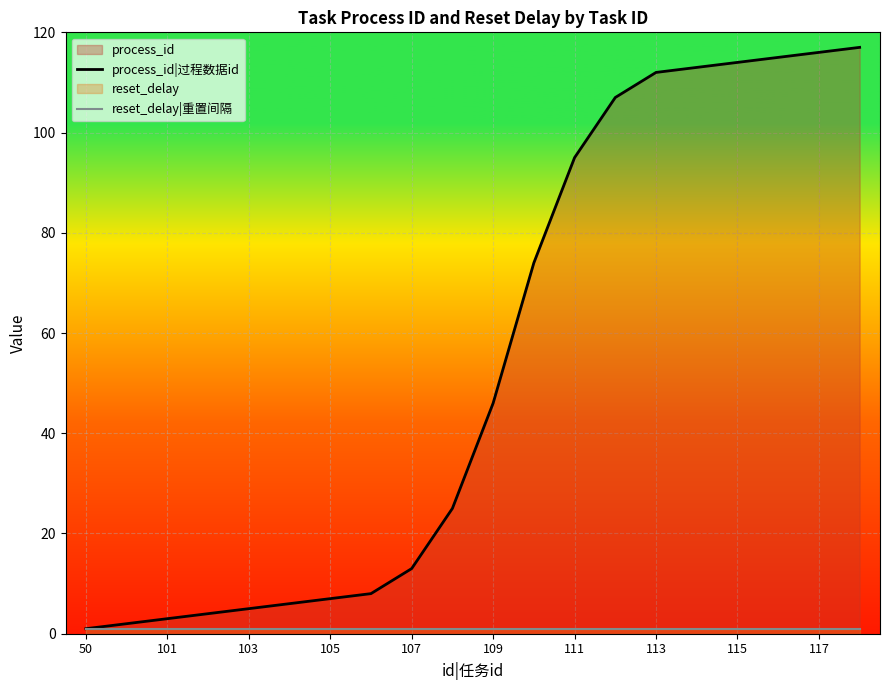

Which series has the largest total across all categories?

process_id|过程数据id